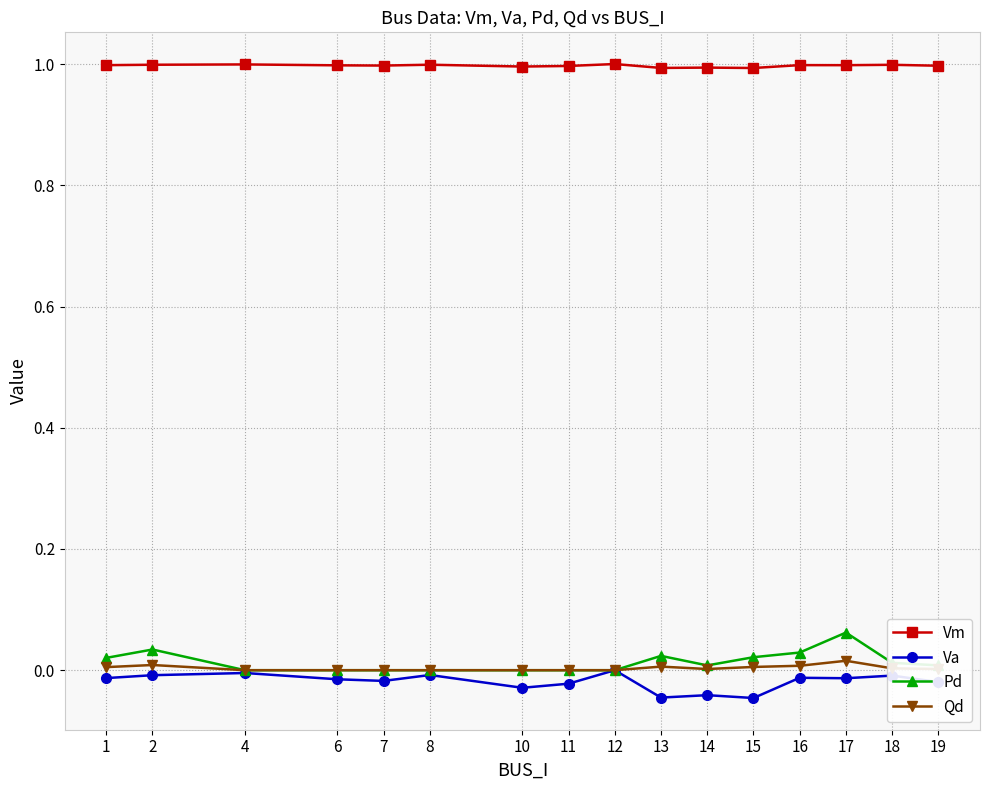

What is the greatest value displayed?

1.0